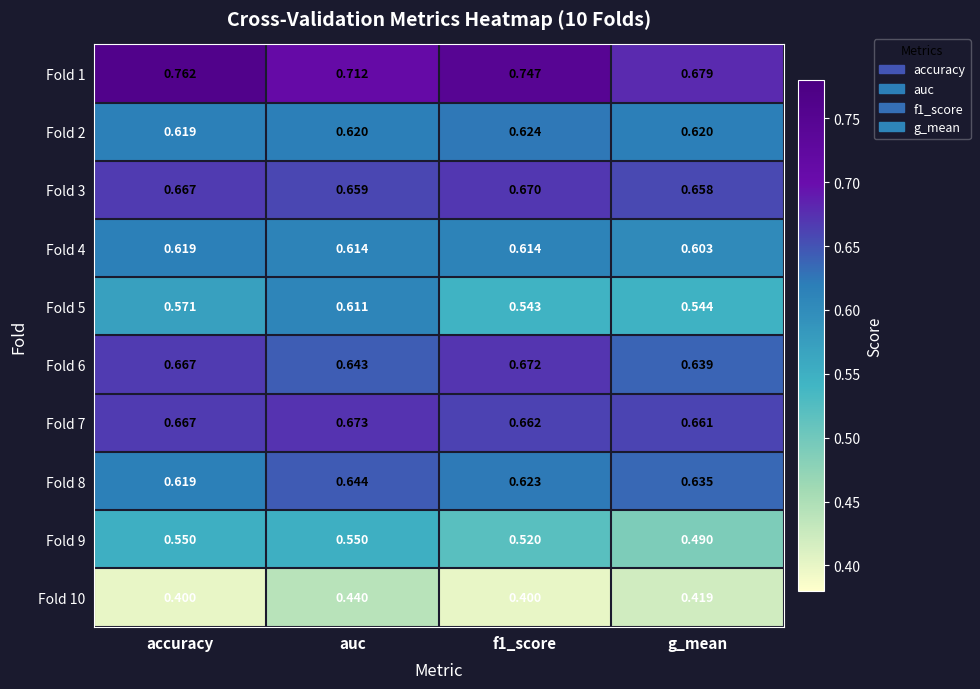

Where is Fold 7 nearest to the value 0?

g_mean